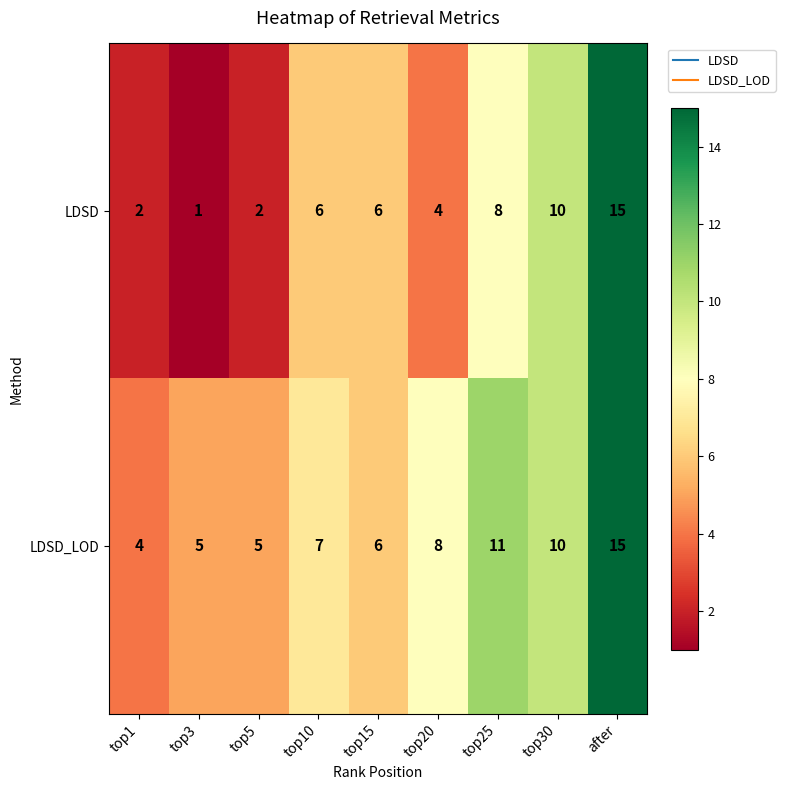

Between top5 and top15, which series saw the biggest shift?

LDSD